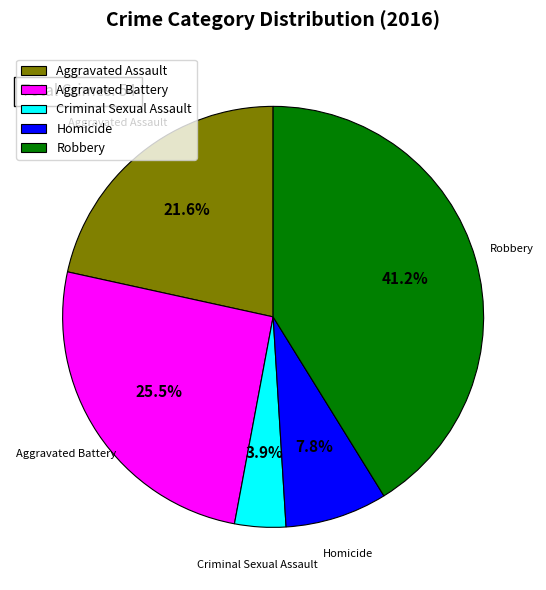

Count the number of slices in the pie.

5